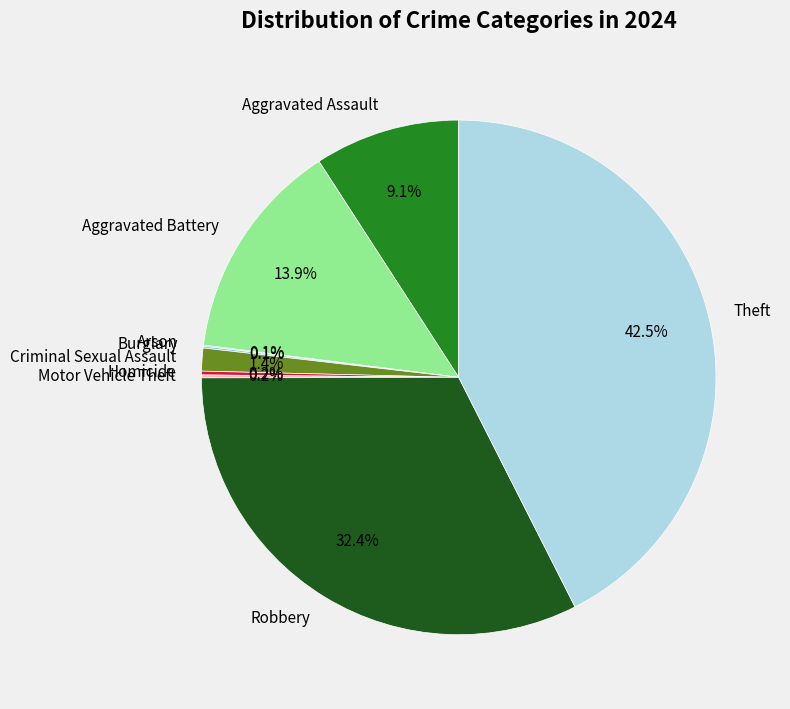

Between Robbery and Criminal Sexual Assault, which is larger?

Robbery